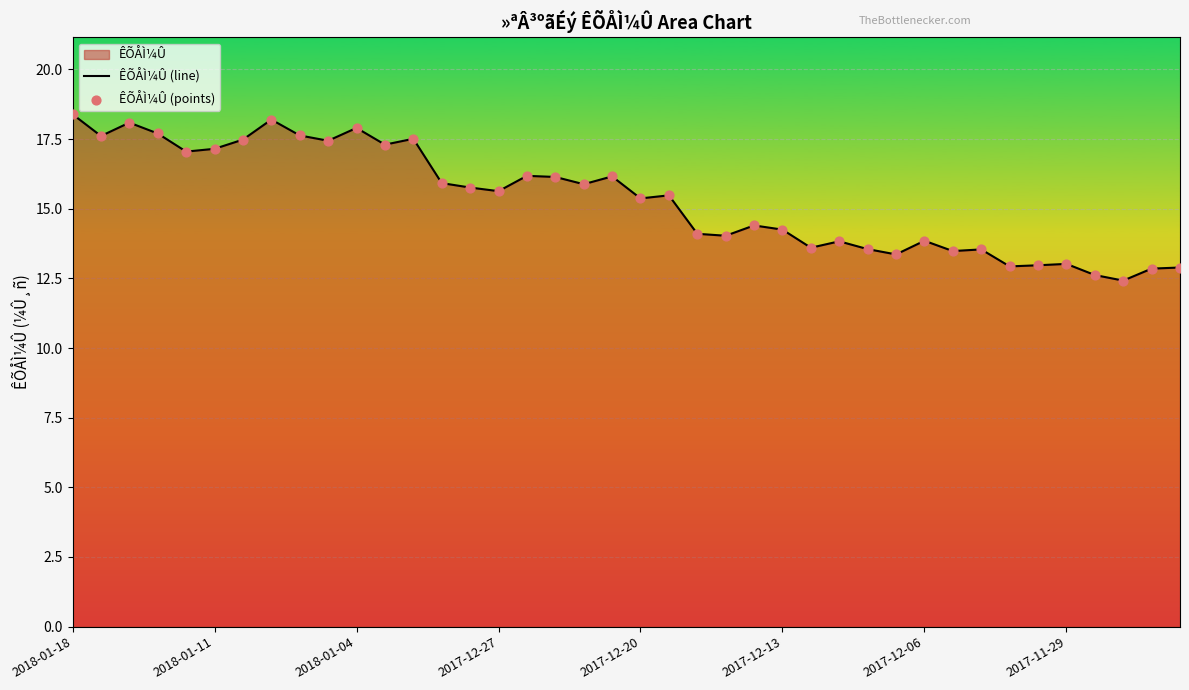

Which series reaches the maximum Y coordinate?

ÊÕÅÌ¼Û (line)